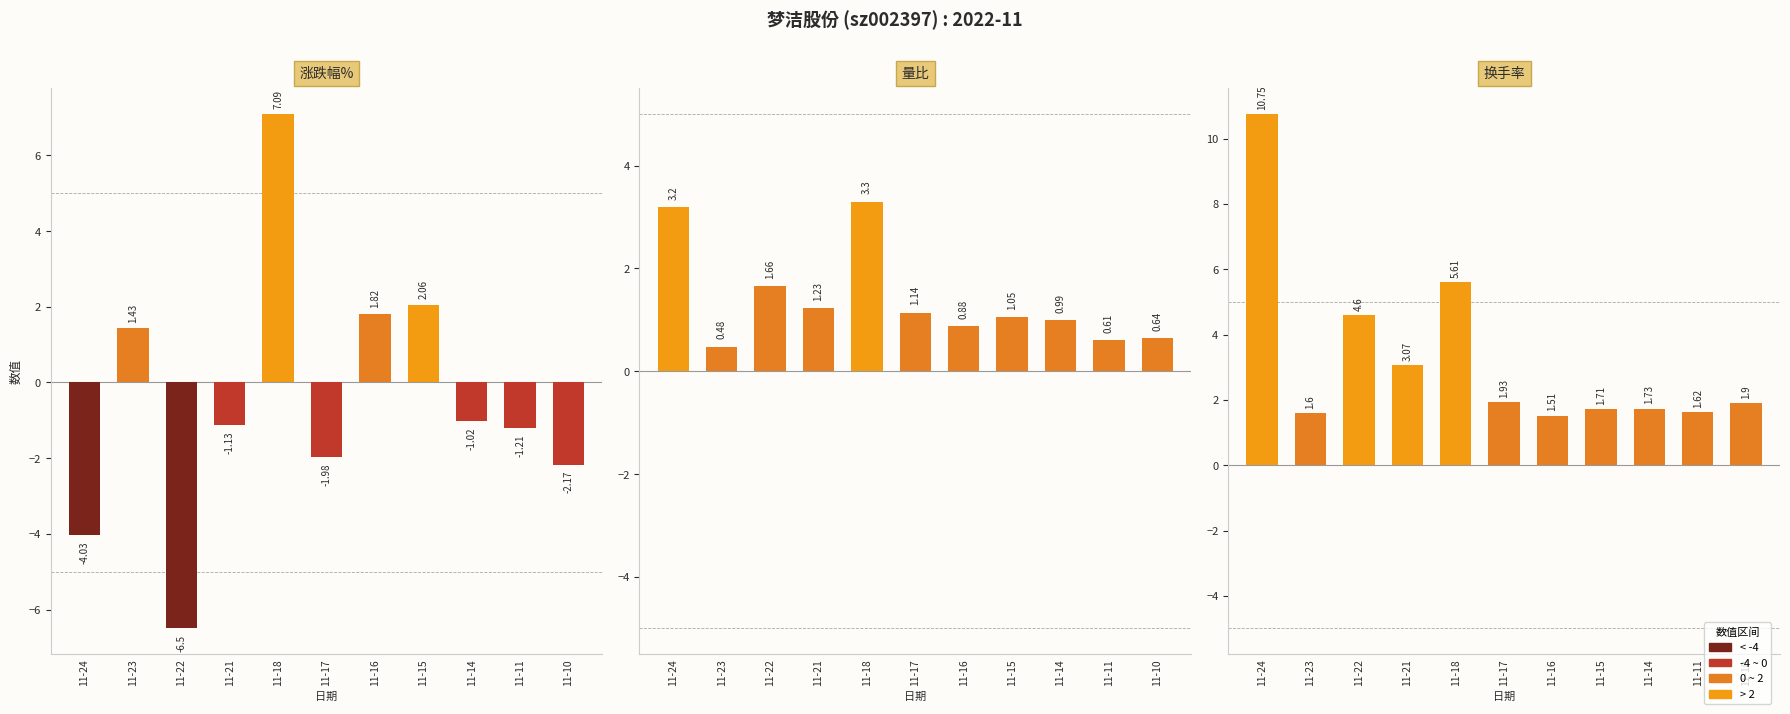

Which series has the largest total across all categories?

换手率